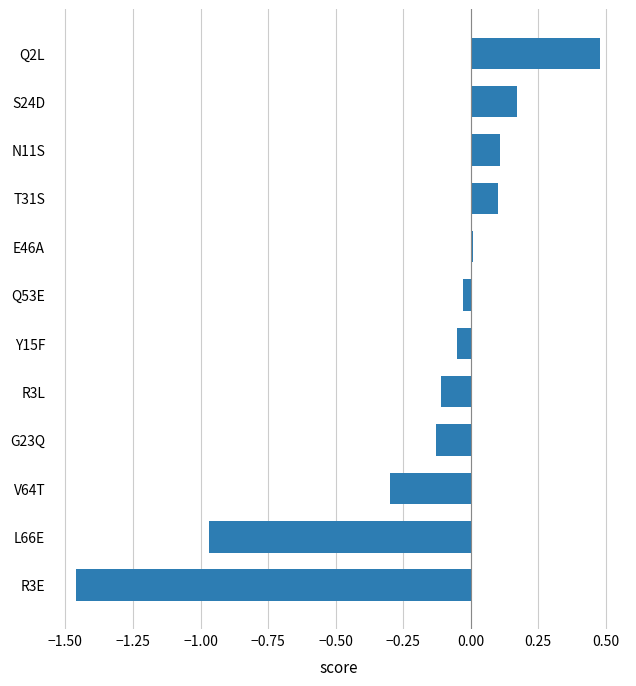

The value at N11S is 0.0. True or false?

False